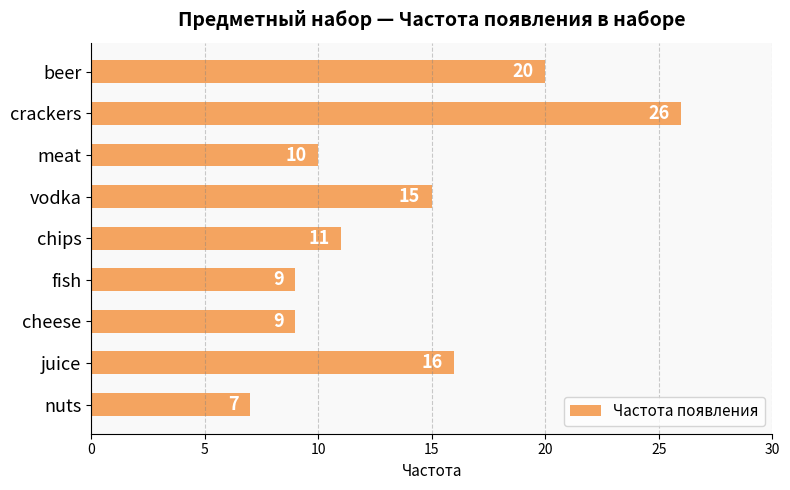

Which category has the lowest value across all series?

nuts